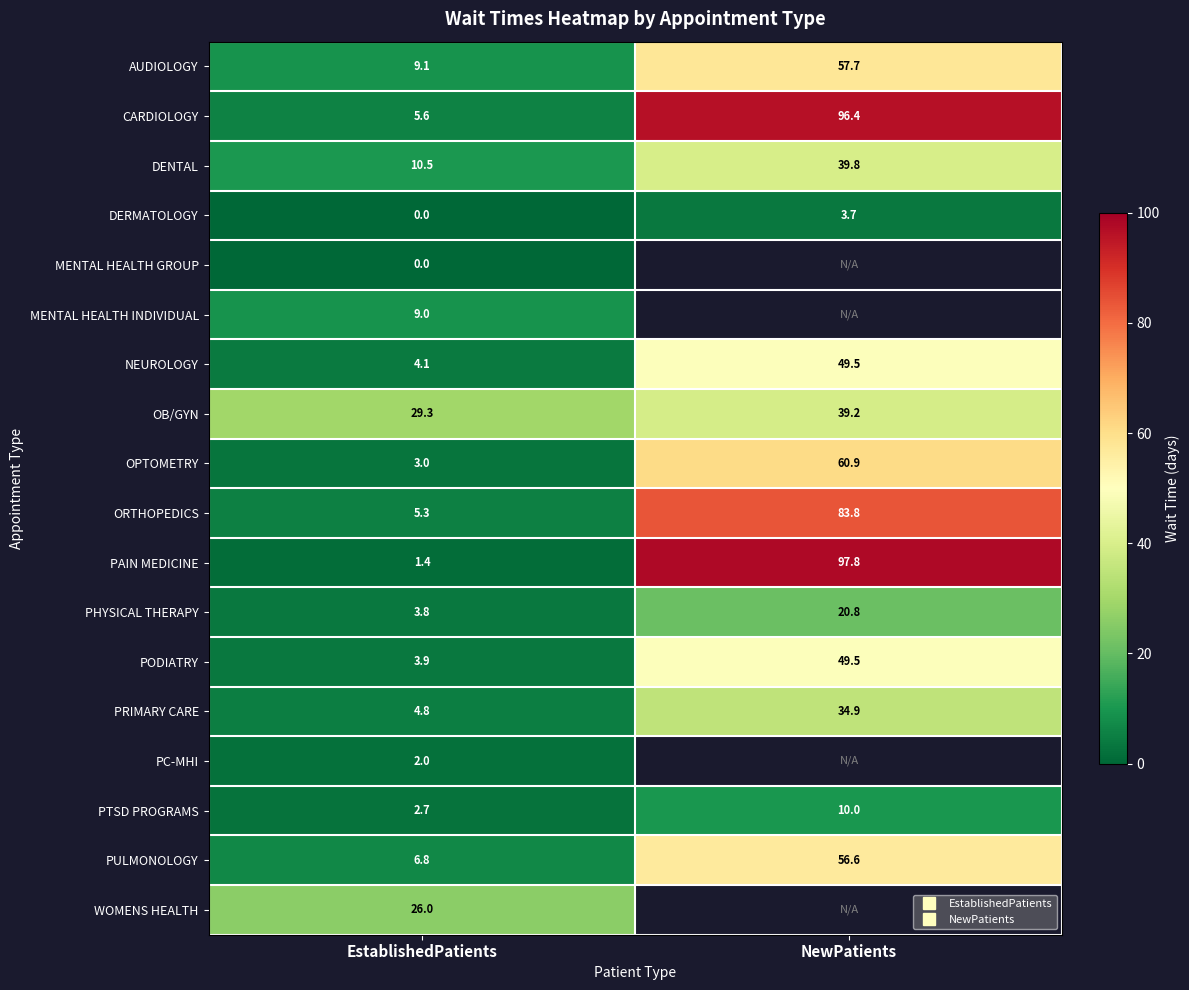

What is the approximate value of DENTAL at EstablishedPatients?

10.5